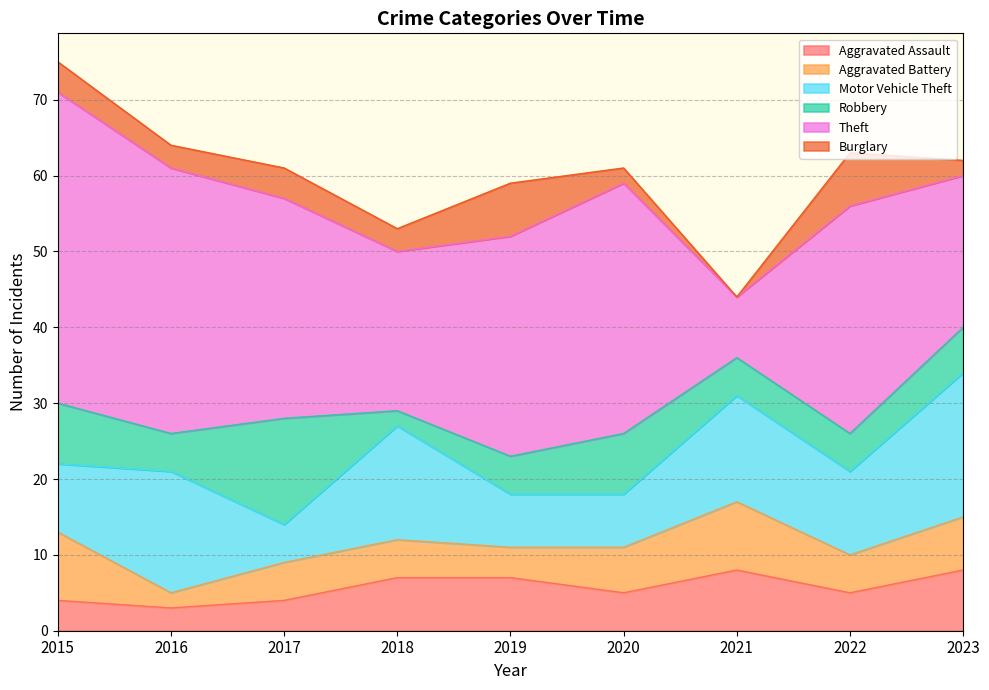

At which label does Robbery reach its minimum?

2018